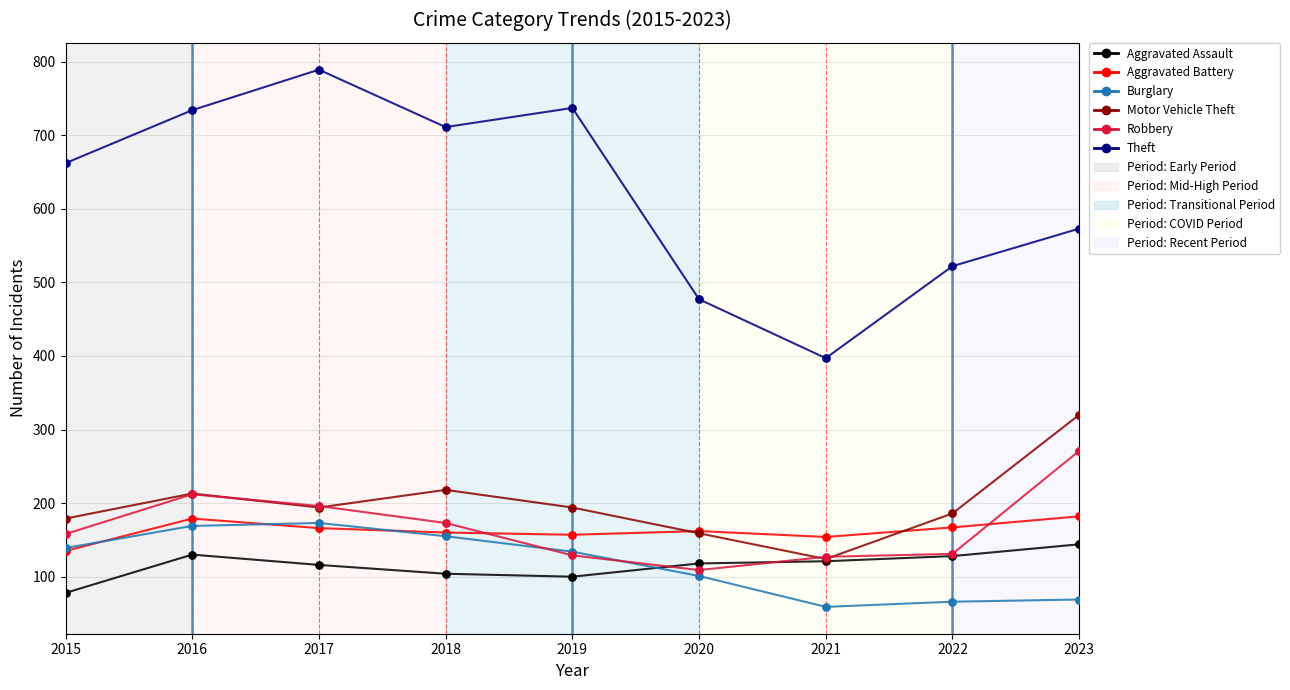

Is the value of Aggravated Battery at 2015 greater than the value of Aggravated Assault at 2021?

Yes